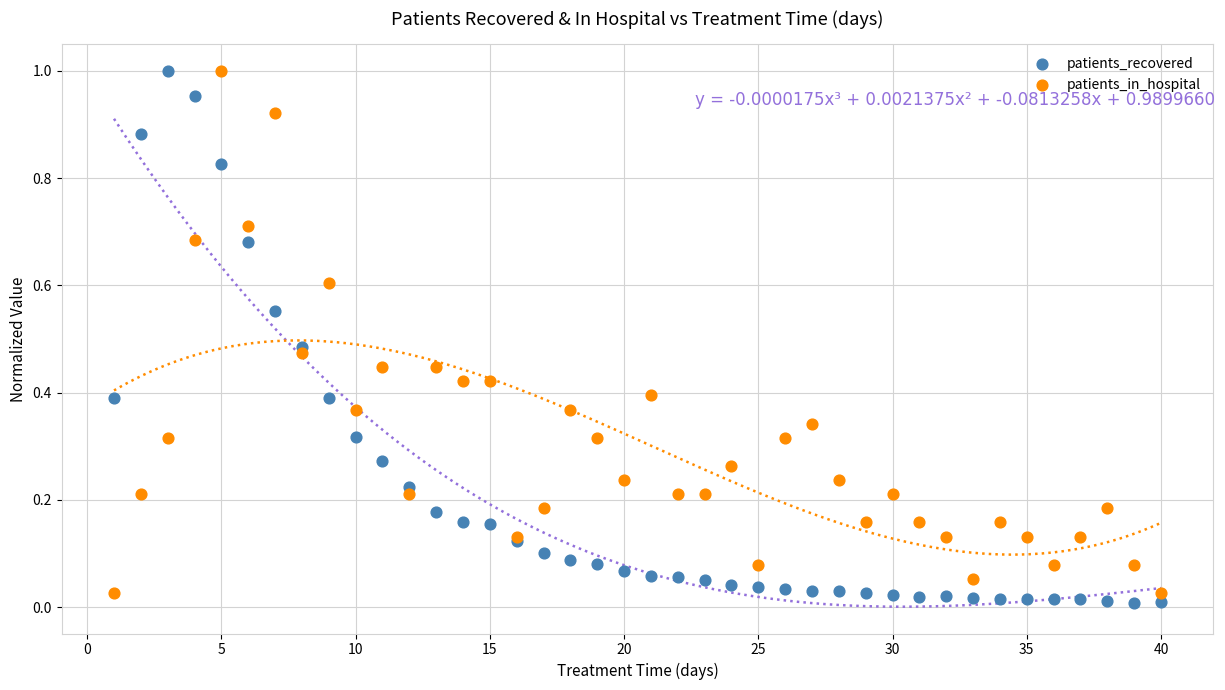

What is the X range (max minus min) for the scatter plot?

39.0